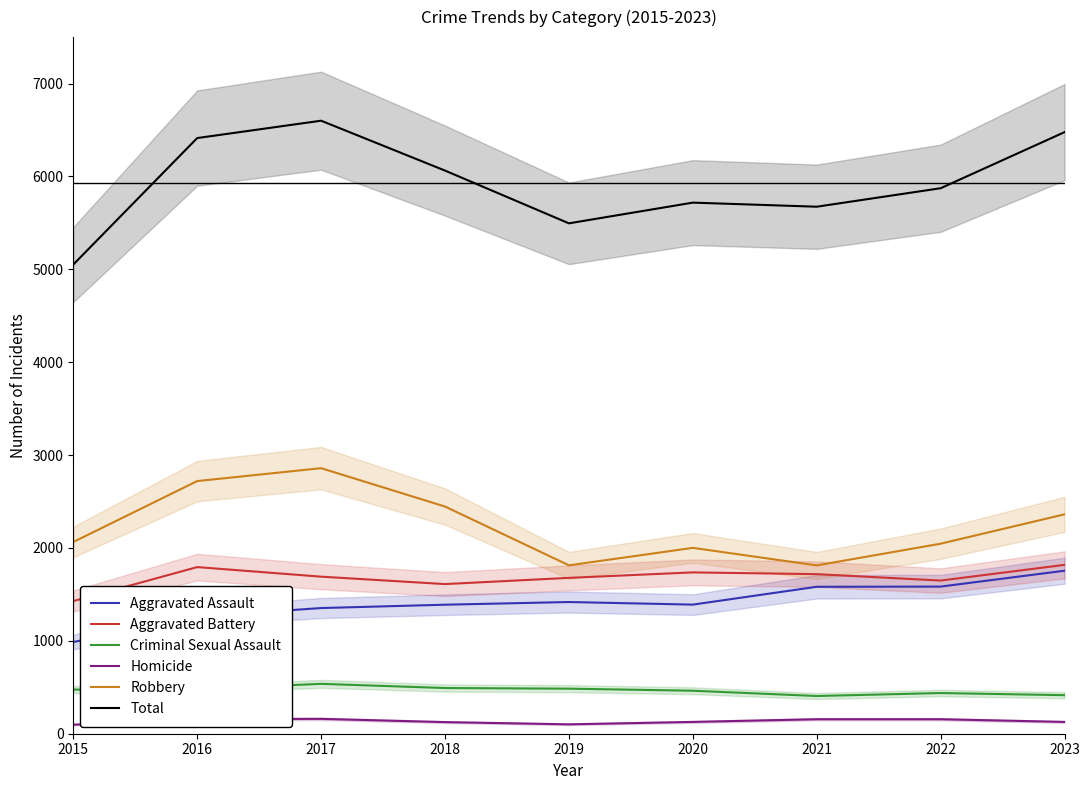

Reading left to right, what are all the values shown in this chart?

Aggravated Assault: 2015=987	2016=1262	2017=1353	2018=1389	2019=1418	2020=1390	2021=1582	2022=1584	2023=1755
Aggravated Battery: 2015=1428	2016=1794	2017=1691	2018=1611	2019=1678	2020=1737	2021=1718	2022=1649	2023=1818
Criminal Sexual Assault: 2015=475	2016=480	2017=537	2018=492	2019=485	2020=463	2021=406	2022=438	2023=415
Homicide: 2015=97	2016=157	2017=160	2018=125	2019=101	2020=127	2021=156	2022=156	2023=127
Robbery: 2015=2064	2016=2720	2017=2859	2018=2446	2019=1813	2020=2001	2021=1812	2022=2046	2023=2362
Total: 2015=5051	2016=6413	2017=6600	2018=6063	2019=5495	2020=5718	2021=5674	2022=5873	2023=6477